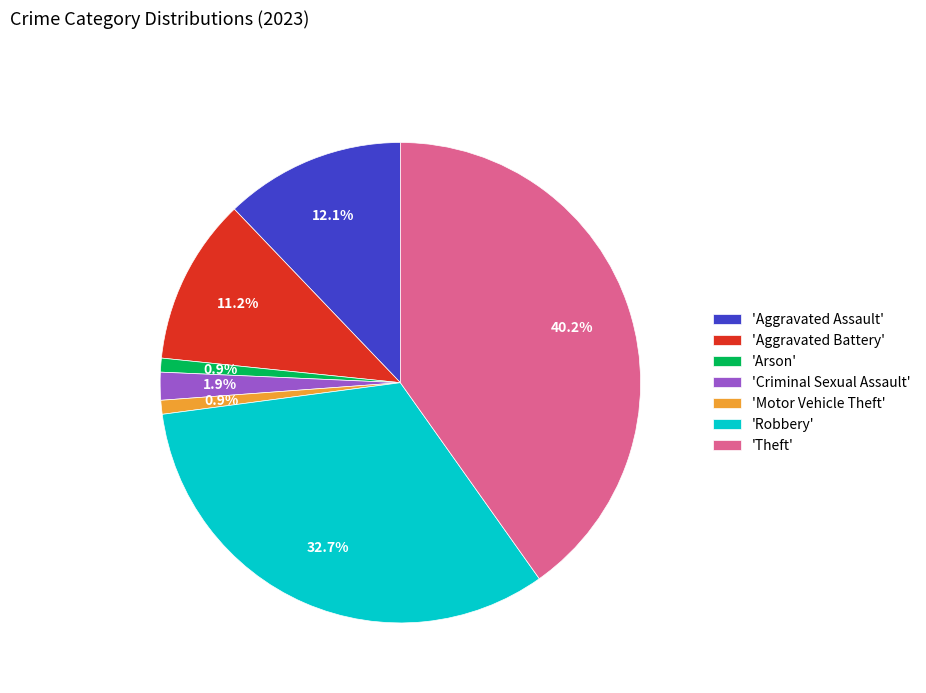

To the nearest percent, what is the average slice percentage?

14%